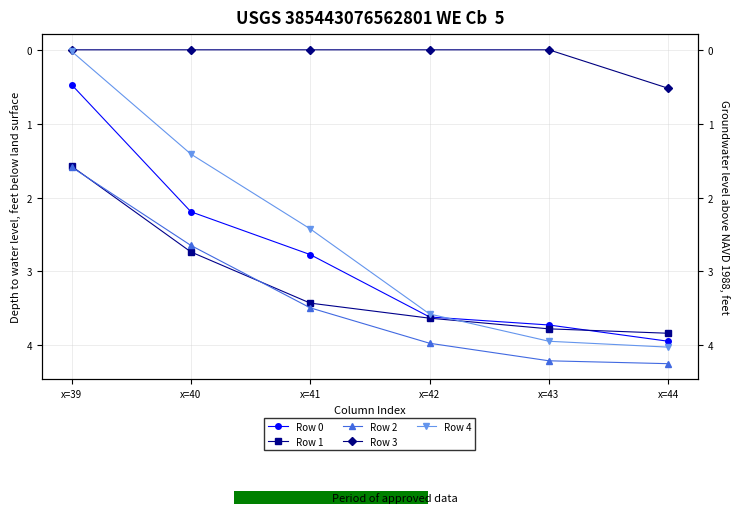

Reading left to right, what are all the values shown in this chart?

Row 0: x=39=0.5	x=40=2.2	x=41=2.8	x=42=3.6	x=43=3.7	x=44=3.9
Row 1: x=39=1.6	x=40=2.7	x=41=3.4	x=42=3.6	x=43=3.8	x=44=3.8
Row 2: x=39=1.6	x=40=2.6	x=41=3.5	x=42=4.0	x=43=4.2	x=44=4.2
Row 3: x=39=0.0	x=40=0.0	x=41=0.0	x=42=0.0	x=43=0.0	x=44=0.5
Row 4: x=39=0.0	x=40=1.4	x=41=2.4	x=42=3.6	x=43=3.9	x=44=4.0